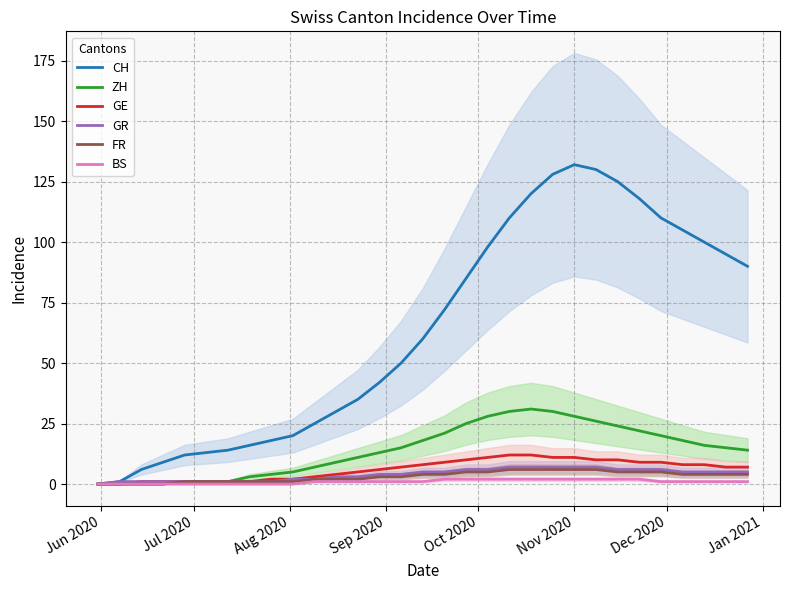

Reading left to right, list all the values displayed in this chart.

CH: 0	1	6	9	12	13	14	16	18	20	25	30	35	42	50	60	72	85	98	110	120	128	132	130	125	118	110	105	100	95	90
ZH: 0	0	0	0	1	1	1	3	4	5	7	9	11	13	15	18	21	25	28	30	31	30	28	26	24	22	20	18	16	15	14
GE: 0	0	1	1	1	1	1	1	2	2	3	4	5	6	7	8	9	10	11	12	12	11	11	10	10	9	9	8	8	7	7
GR: 0	1	1	1	1	1	1	1	1	2	2	3	3	4	4	5	5	6	6	7	7	7	7	7	6	6	6	5	5	5	5
FR: 0	0	0	0	1	1	1	1	1	1	2	2	2	3	3	4	4	5	5	6	6	6	6	6	5	5	5	4	4	4	4
BS: 0	0	0	0	0	0	0	0	0	0	1	1	1	1	1	1	2	2	2	2	2	2	2	2	2	2	1	1	1	1	1